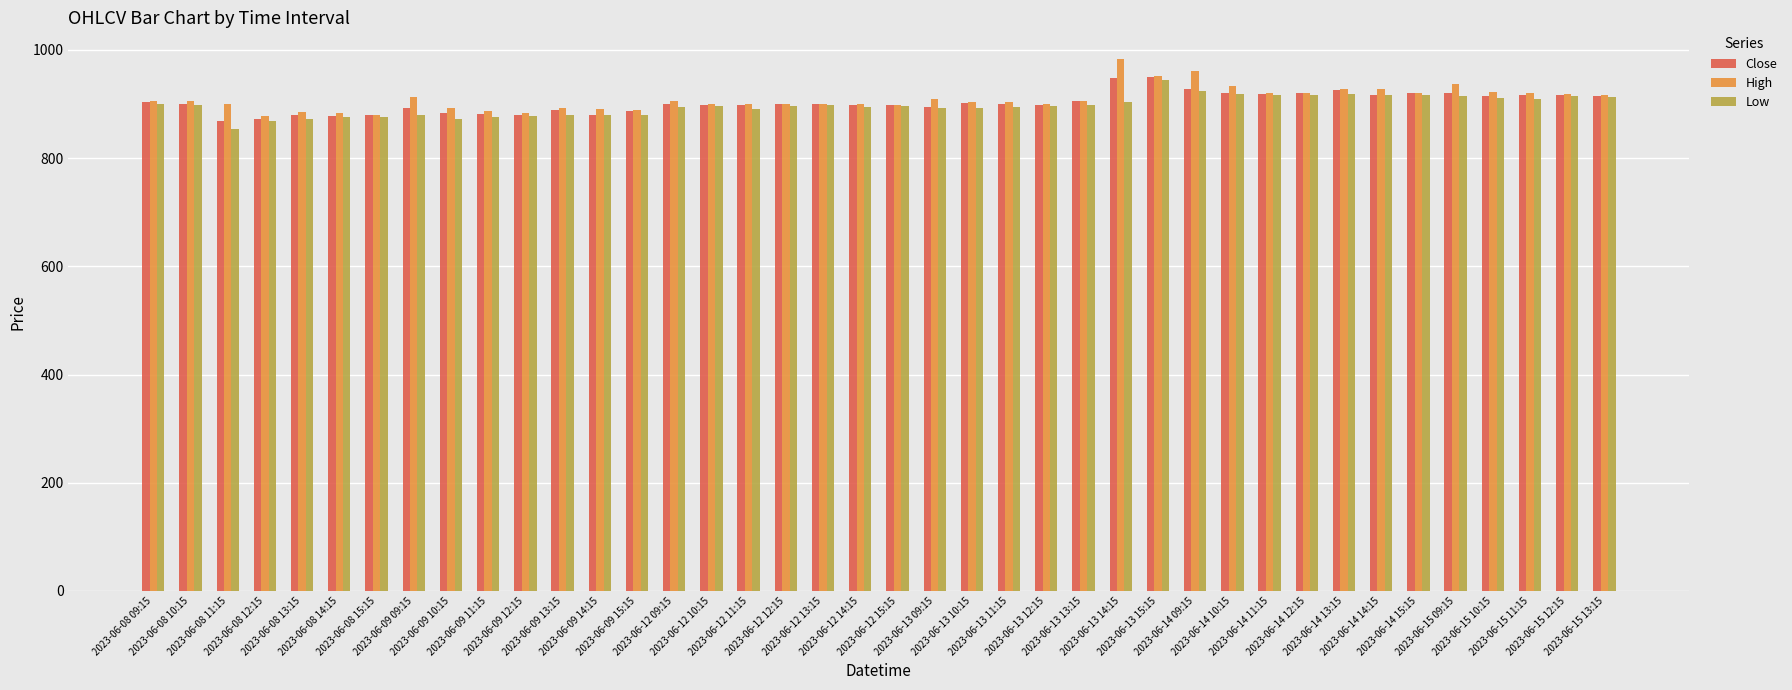

What is the label of the 33rd bar from the left?

2023-06-14 13:15